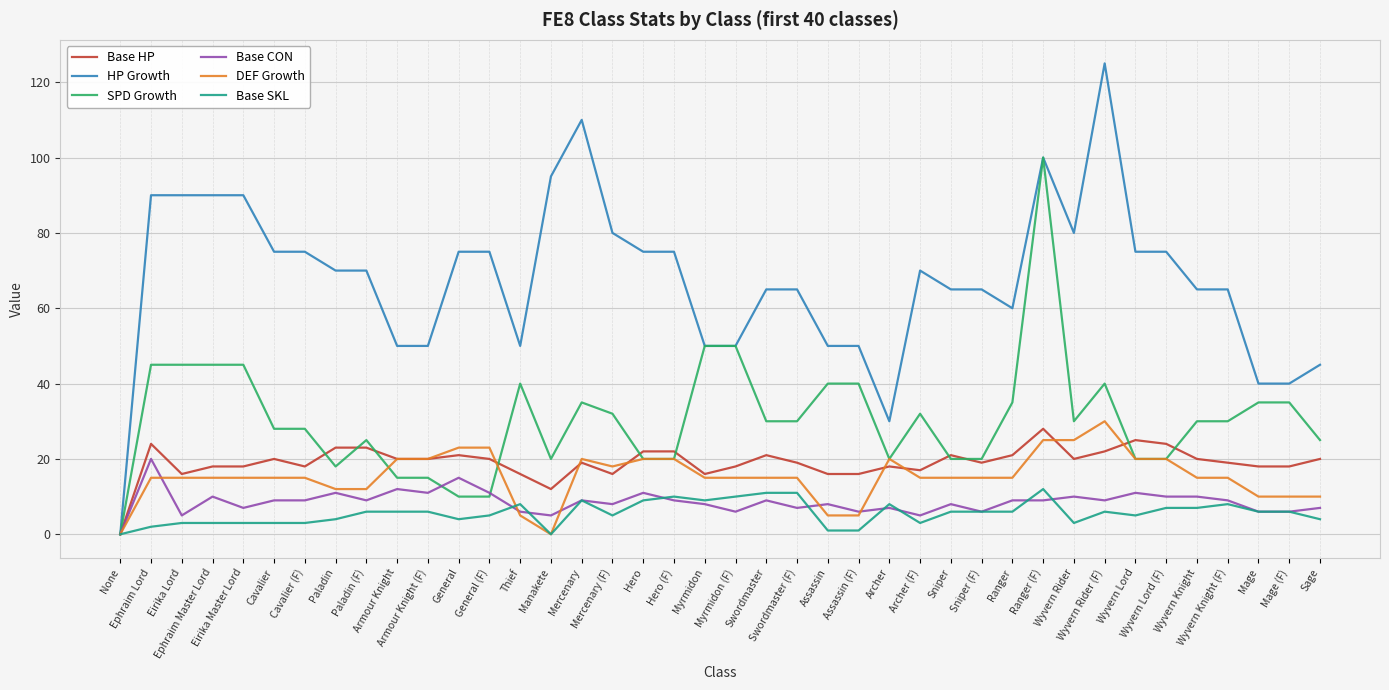

Reading left to right, what are all the values shown in this chart?

Base HP: None=0	Ephraim Lord=24	Eirika Lord=16	Ephraim Master Lord=18	Eirika Master Lord=18	Cavalier=20	Cavalier (F)=18	Paladin=23	Paladin (F)=23	Armour Knight=20	Armour Knight (F)=20	General=21	General (F)=20	Thief=16	Manakete=12	Mercenary=19	Mercenary (F)=16	Hero=22	Hero (F)=22	Myrmidon=16	Myrmidon (F)=18	Swordmaster=21	Swordmaster (F)=19	Assassin=16	Assassin (F)=16	Archer=18	Archer (F)=17	Sniper=21	Sniper (F)=19	Ranger=21	Ranger (F)=28	Wyvern Rider=20	Wyvern Rider (F)=22	Wyvern Lord=25	Wyvern Lord (F)=24	Wyvern Knight=20	Wyvern Knight (F)=19	Mage=18	Mage (F)=18	Sage=20
HP Growth: None=0	Ephraim Lord=90	Eirika Lord=90	Ephraim Master Lord=90	Eirika Master Lord=90	Cavalier=75	Cavalier (F)=75	Paladin=70	Paladin (F)=70	Armour Knight=50	Armour Knight (F)=50	General=75	General (F)=75	Thief=50	Manakete=95	Mercenary=110	Mercenary (F)=80	Hero=75	Hero (F)=75	Myrmidon=50	Myrmidon (F)=50	Swordmaster=65	Swordmaster (F)=65	Assassin=50	Assassin (F)=50	Archer=30	Archer (F)=70	Sniper=65	Sniper (F)=65	Ranger=60	Ranger (F)=100	Wyvern Rider=80	Wyvern Rider (F)=125	Wyvern Lord=75	Wyvern Lord (F)=75	Wyvern Knight=65	Wyvern Knight (F)=65	Mage=40	Mage (F)=40	Sage=45
SPD Growth: None=0	Ephraim Lord=45	Eirika Lord=45	Ephraim Master Lord=45	Eirika Master Lord=45	Cavalier=28	Cavalier (F)=28	Paladin=18	Paladin (F)=25	Armour Knight=15	Armour Knight (F)=15	General=10	General (F)=10	Thief=40	Manakete=20	Mercenary=35	Mercenary (F)=32	Hero=20	Hero (F)=20	Myrmidon=50	Myrmidon (F)=50	Swordmaster=30	Swordmaster (F)=30	Assassin=40	Assassin (F)=40	Archer=20	Archer (F)=32	Sniper=20	Sniper (F)=20	Ranger=35	Ranger (F)=100	Wyvern Rider=30	Wyvern Rider (F)=40	Wyvern Lord=20	Wyvern Lord (F)=20	Wyvern Knight=30	Wyvern Knight (F)=30	Mage=35	Mage (F)=35	Sage=25
Base CON: None=0	Ephraim Lord=20	Eirika Lord=5	Ephraim Master Lord=10	Eirika Master Lord=7	Cavalier=9	Cavalier (F)=9	Paladin=11	Paladin (F)=9	Armour Knight=12	Armour Knight (F)=11	General=15	General (F)=11	Thief=6	Manakete=5	Mercenary=9	Mercenary (F)=8	Hero=11	Hero (F)=9	Myrmidon=8	Myrmidon (F)=6	Swordmaster=9	Swordmaster (F)=7	Assassin=8	Assassin (F)=6	Archer=7	Archer (F)=5	Sniper=8	Sniper (F)=6	Ranger=9	Ranger (F)=9	Wyvern Rider=10	Wyvern Rider (F)=9	Wyvern Lord=11	Wyvern Lord (F)=10	Wyvern Knight=10	Wyvern Knight (F)=9	Mage=6	Mage (F)=6	Sage=7
DEF Growth: None=0	Ephraim Lord=15	Eirika Lord=15	Ephraim Master Lord=15	Eirika Master Lord=15	Cavalier=15	Cavalier (F)=15	Paladin=12	Paladin (F)=12	Armour Knight=20	Armour Knight (F)=20	General=23	General (F)=23	Thief=5	Manakete=0	Mercenary=20	Mercenary (F)=18	Hero=20	Hero (F)=20	Myrmidon=15	Myrmidon (F)=15	Swordmaster=15	Swordmaster (F)=15	Assassin=5	Assassin (F)=5	Archer=20	Archer (F)=15	Sniper=15	Sniper (F)=15	Ranger=15	Ranger (F)=25	Wyvern Rider=25	Wyvern Rider (F)=30	Wyvern Lord=20	Wyvern Lord (F)=20	Wyvern Knight=15	Wyvern Knight (F)=15	Mage=10	Mage (F)=10	Sage=10
Base SKL: None=0	Ephraim Lord=2	Eirika Lord=3	Ephraim Master Lord=3	Eirika Master Lord=3	Cavalier=3	Cavalier (F)=3	Paladin=4	Paladin (F)=6	Armour Knight=6	Armour Knight (F)=6	General=4	General (F)=5	Thief=8	Manakete=0	Mercenary=9	Mercenary (F)=5	Hero=9	Hero (F)=10	Myrmidon=9	Myrmidon (F)=10	Swordmaster=11	Swordmaster (F)=11	Assassin=1	Assassin (F)=1	Archer=8	Archer (F)=3	Sniper=6	Sniper (F)=6	Ranger=6	Ranger (F)=12	Wyvern Rider=3	Wyvern Rider (F)=6	Wyvern Lord=5	Wyvern Lord (F)=7	Wyvern Knight=7	Wyvern Knight (F)=8	Mage=6	Mage (F)=6	Sage=4